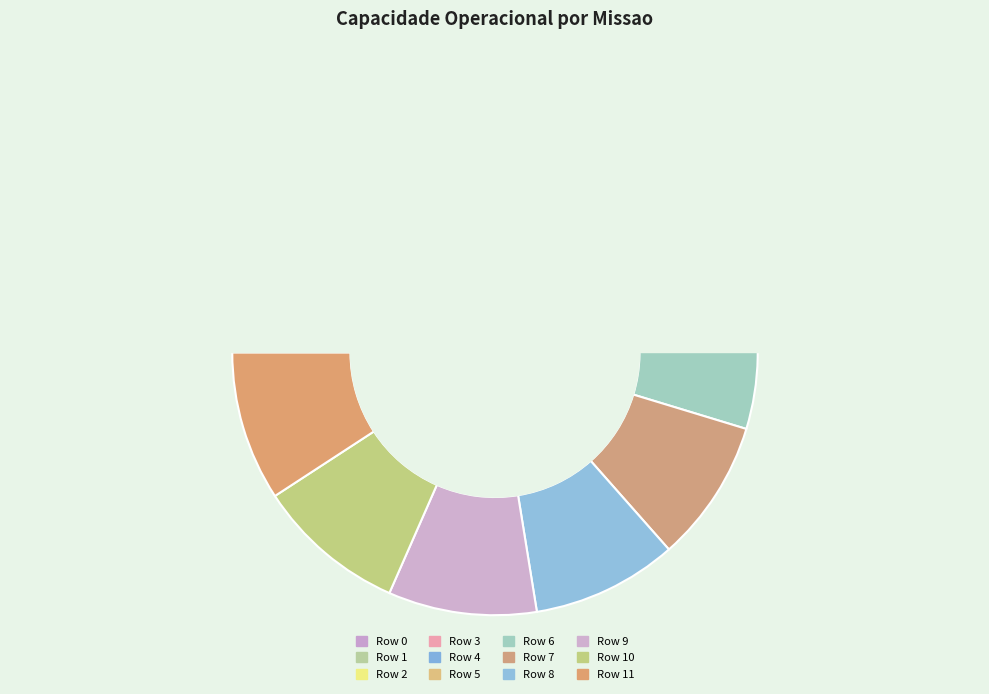

Which slice is the smallest?

Row 0